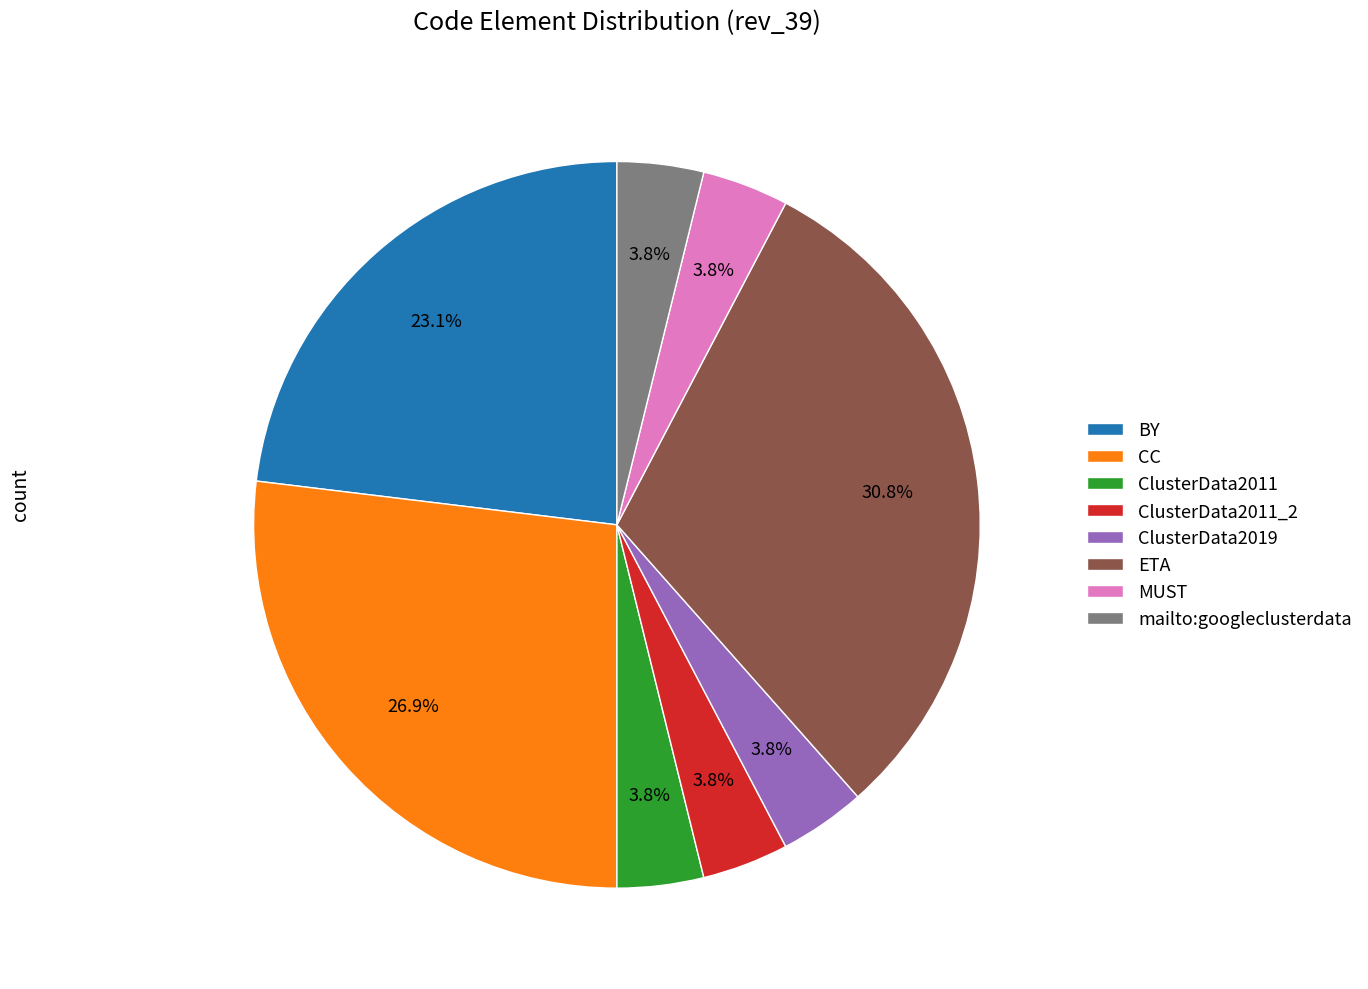

Count the number of slices in the pie.

8